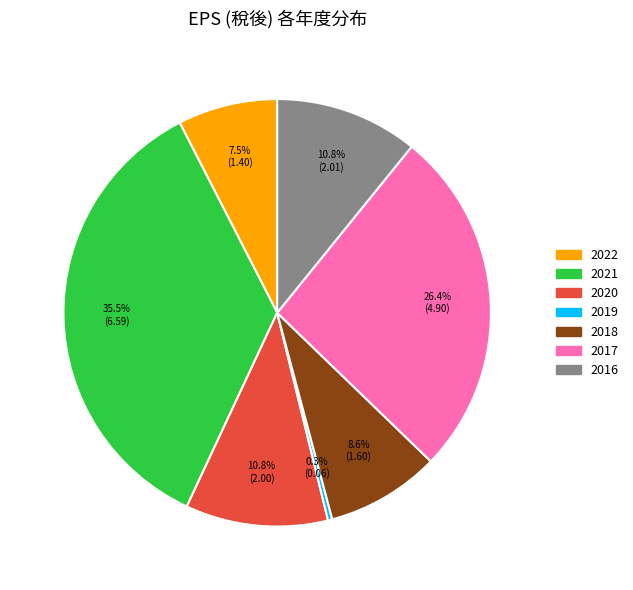

What percentage is the 2017 slice, to the nearest percent?

26%